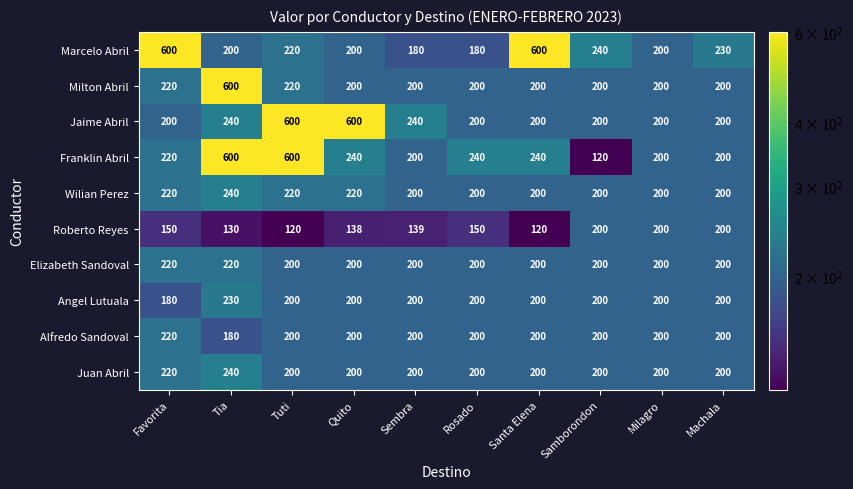

True or false: Alfredo Sandoval has a value of 220 at Favorita.

True